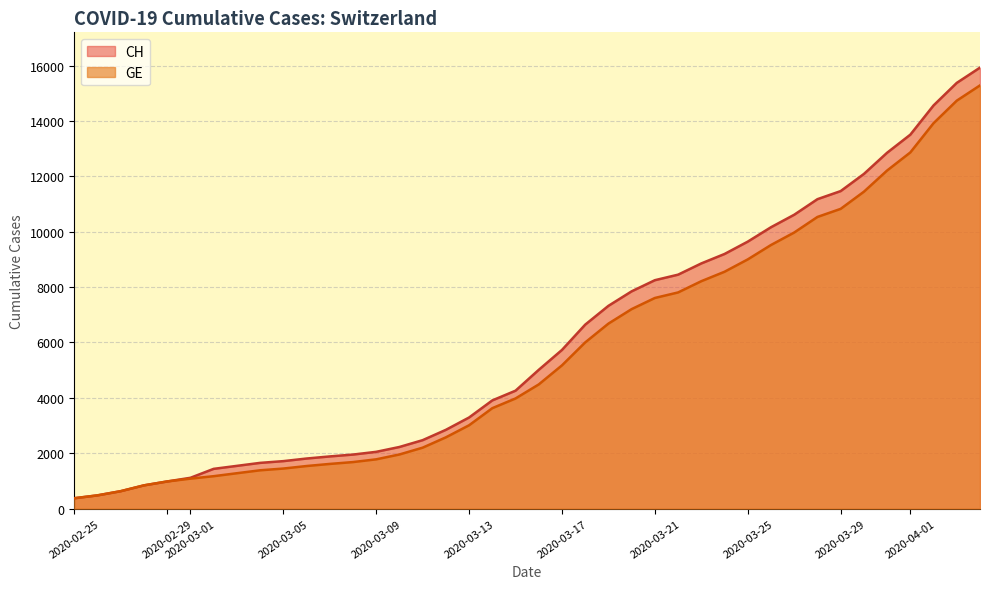

What is the difference between the maximum and second lowest values in the GE series?

14805